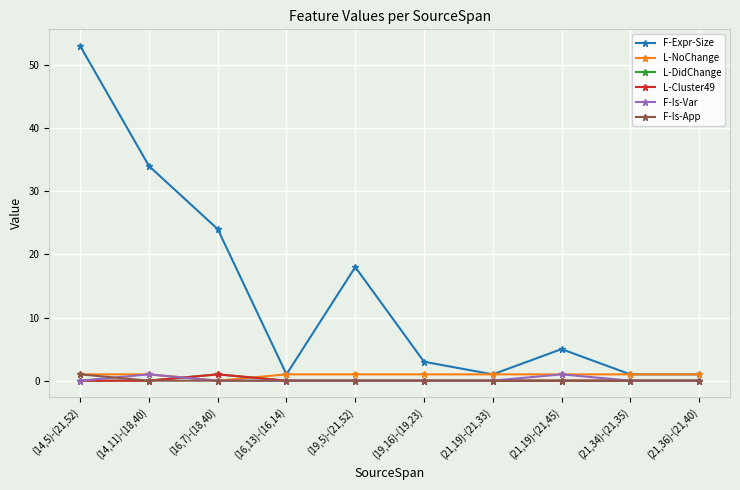

What is the label of the 8th point from the right?

(16,7)-(18,40)